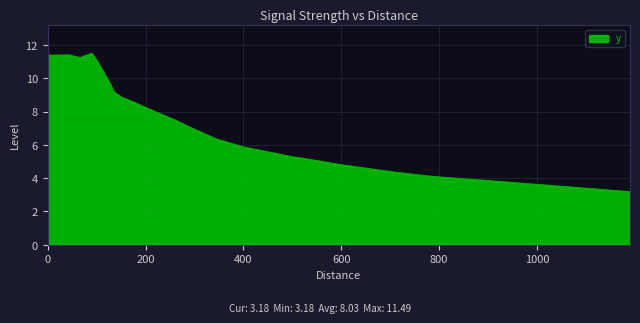

What is the difference between the maximum and minimum values?

8.3